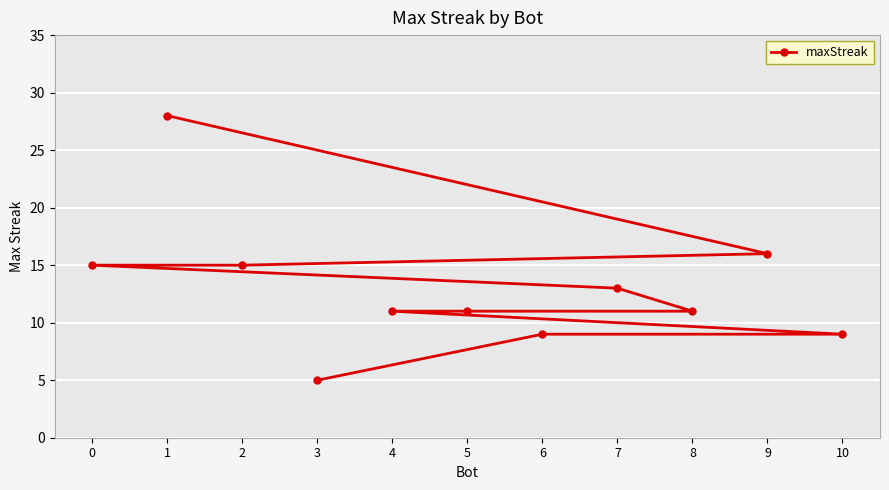

Does the chart display data point markers on the line(s)?

Yes